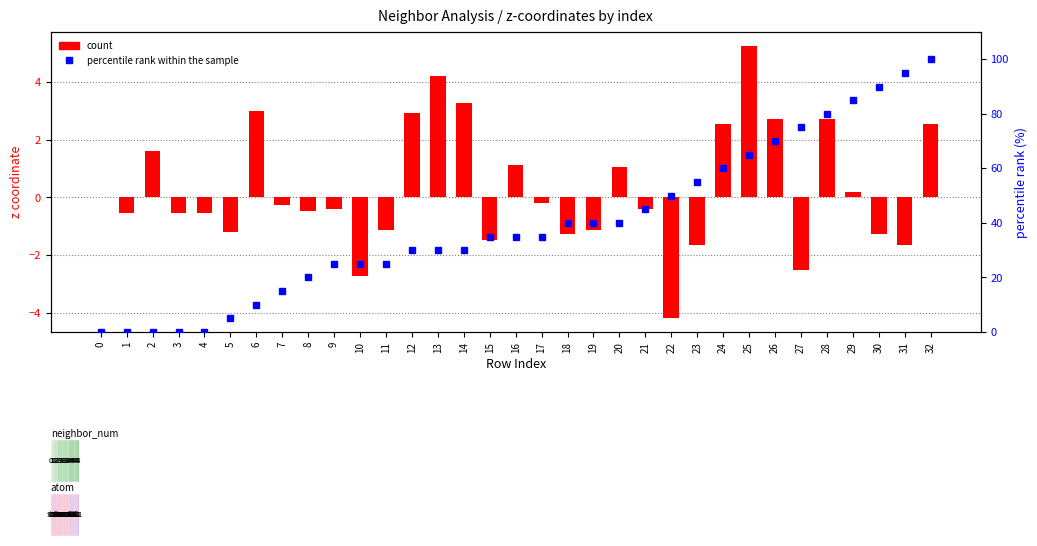

How many data points in percentile rank within the sample are less than 35?

15